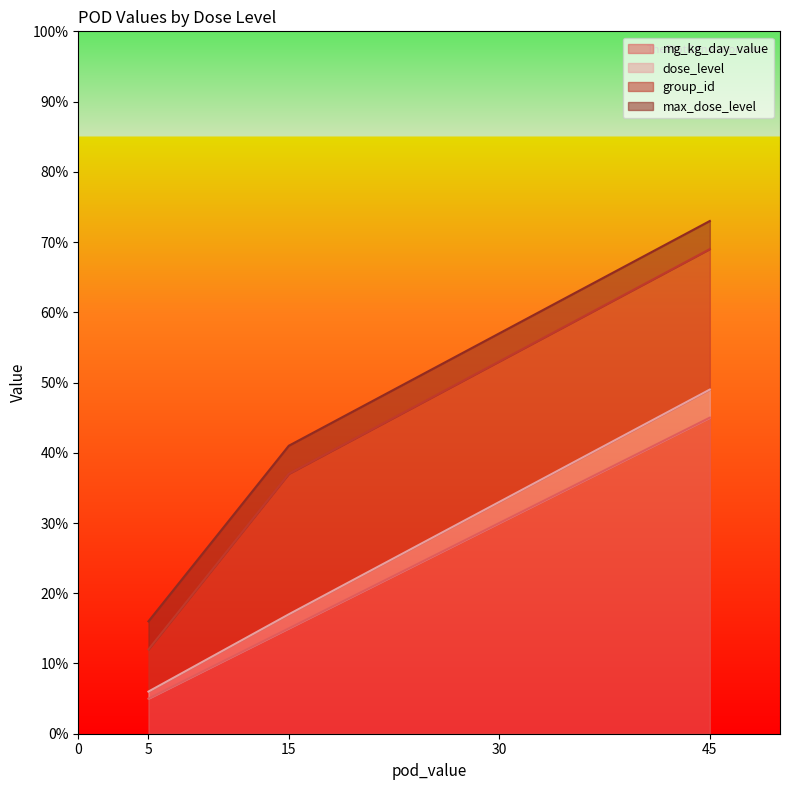

What is the sum of the dose_level values at 15 and 5?

23